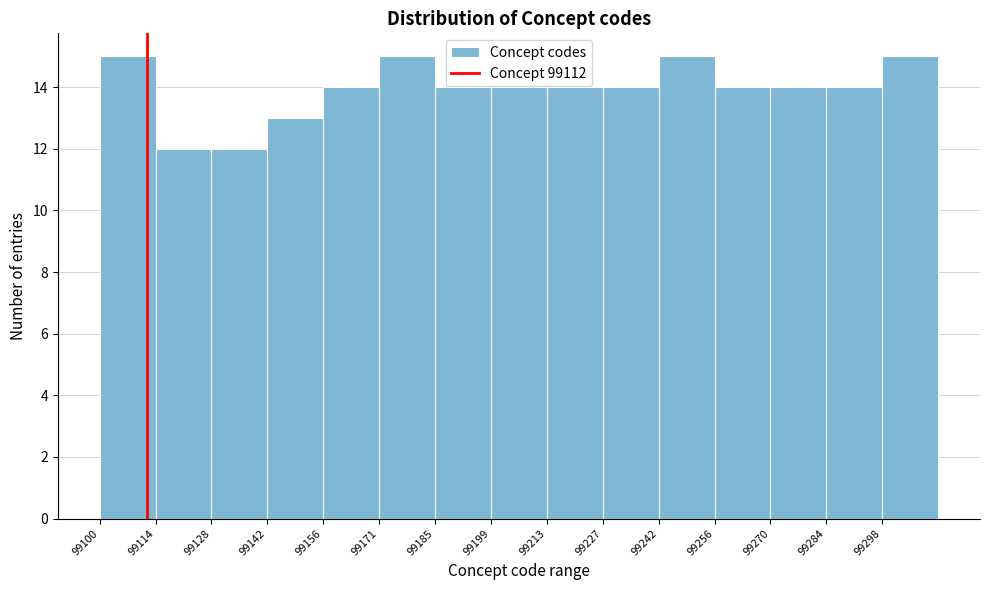

Reading left to right, transcribe this chart: for each bar, give the range it covers on the x-axis and its height. Neither the bar edges nor the heights are printed on the chart, so give them approximately, as read against the axes.

99100.0 to 99114.2: 15
99114.2 to 99128.4: 12
99128.4 to 99142.6: 12
99142.6 to 99156.8: 13
99156.8 to 99171.0: 14
99171.0 to 99185.2: 15
99185.2 to 99199.4: 14
99199.4 to 99213.6: 14
99213.6 to 99227.8: 14
99227.8 to 99242.0: 14
99242.0 to 99256.2: 15
99256.2 to 99270.4: 14
99270.4 to 99284.6: 14
99284.6 to 99298.8: 14
99298.8 to 99313.0: 15